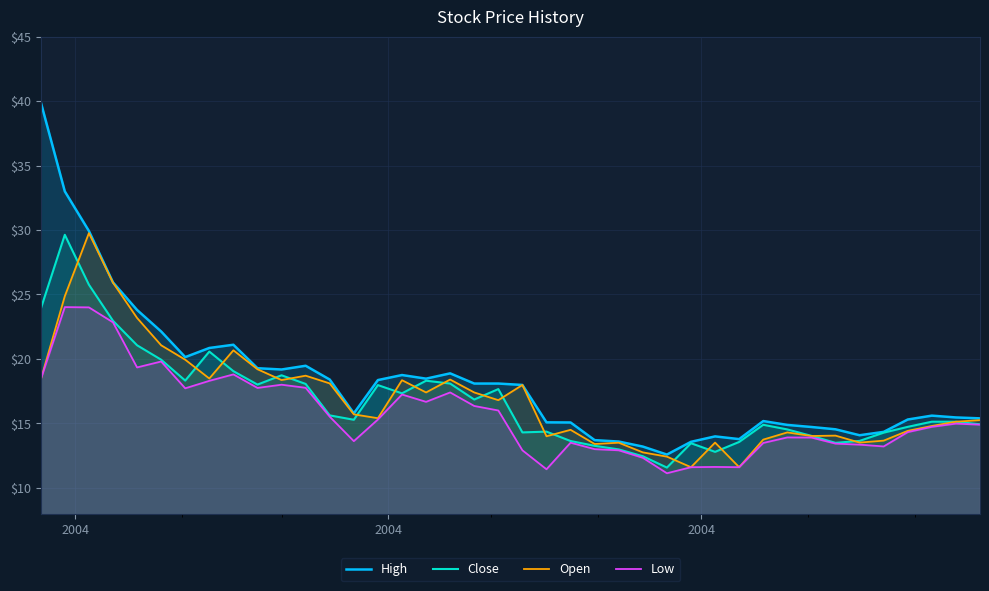

What is the minimum value shown in the chart?

11.1